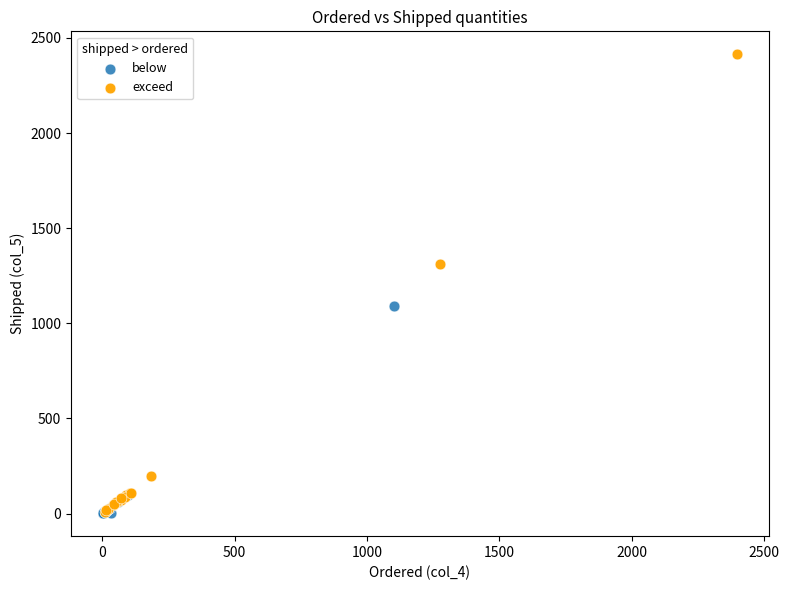

Which series has the widest spread of Y values?

exceed